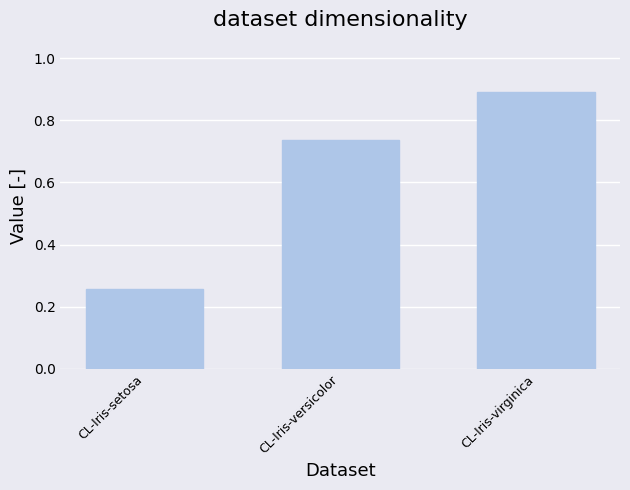

The value at CL-Iris-virginica is 0.9. True or false?

True